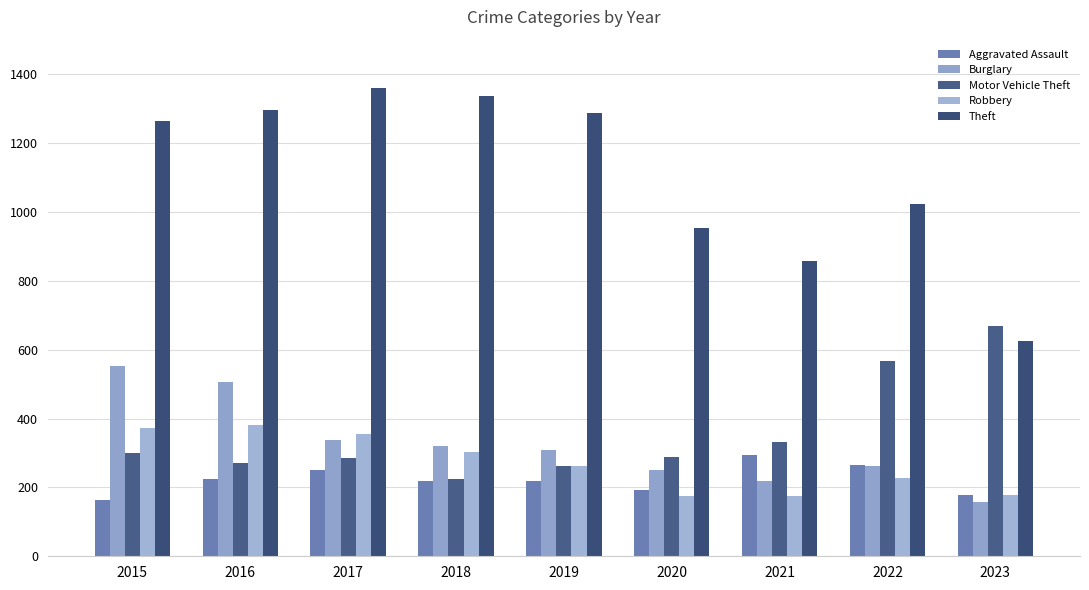

The Robbery series shows 372 at 2015. True or false?

True